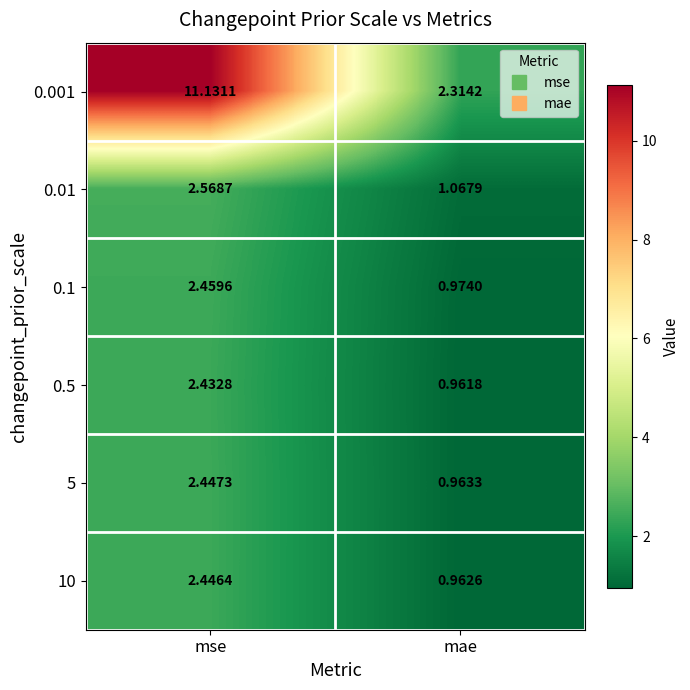

Between mse and mae, which series saw the biggest shift?

0.001